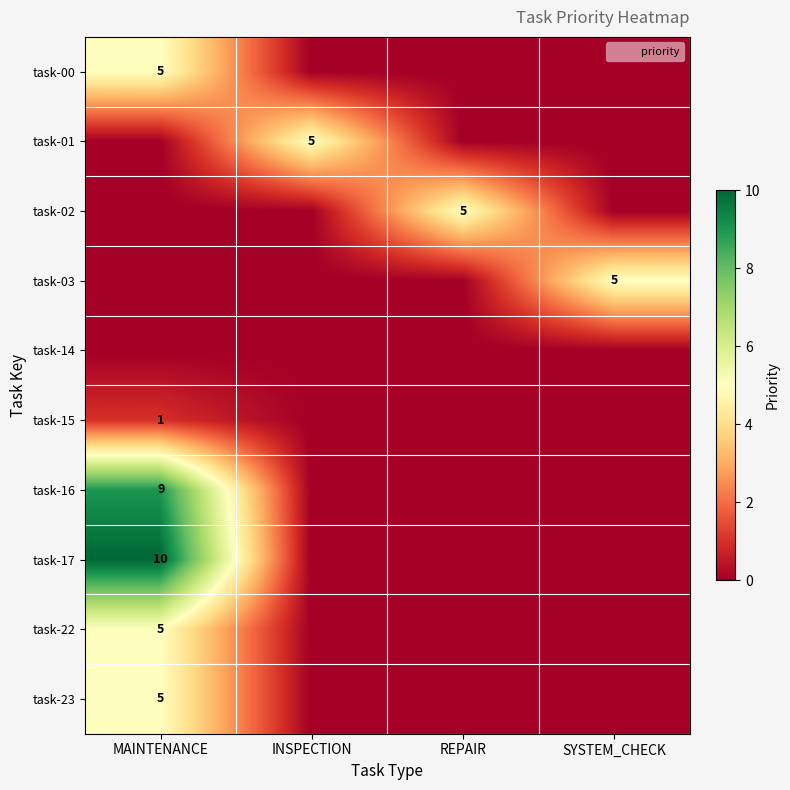

Which series has the largest total across all categories?

task-17